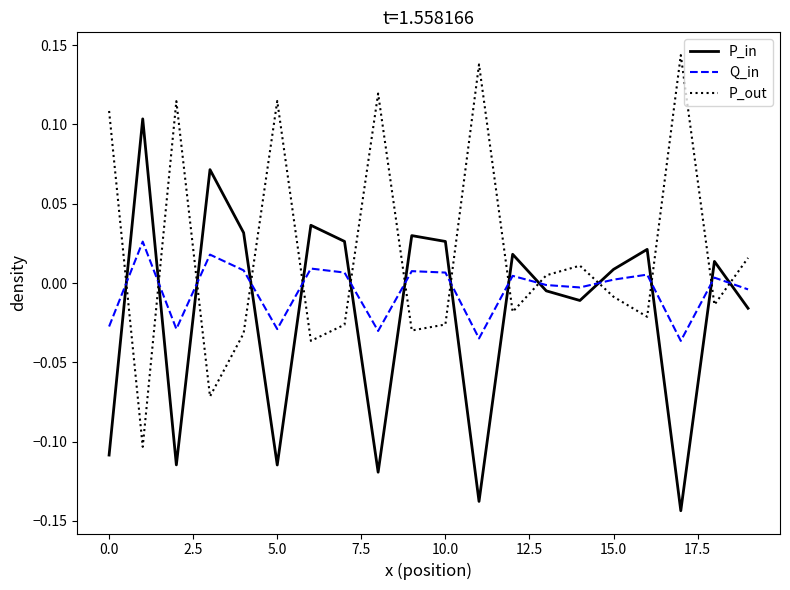

List the series in order of their peak value, highest first.

P_out, P_in, Q_in